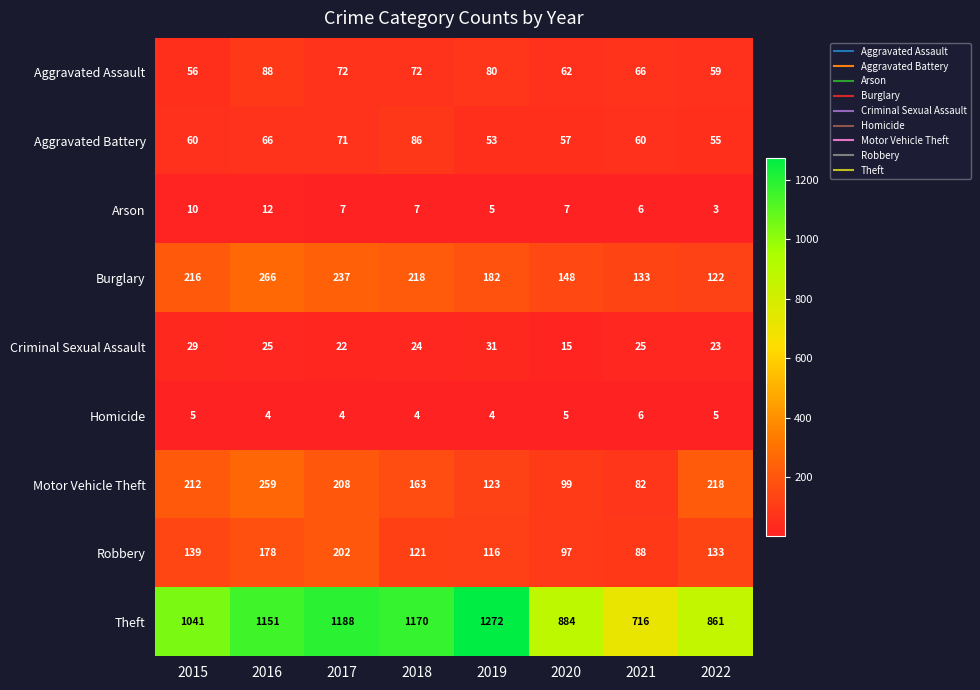

What is the difference between the Motor Vehicle Theft values at 2017 and 2018?

45